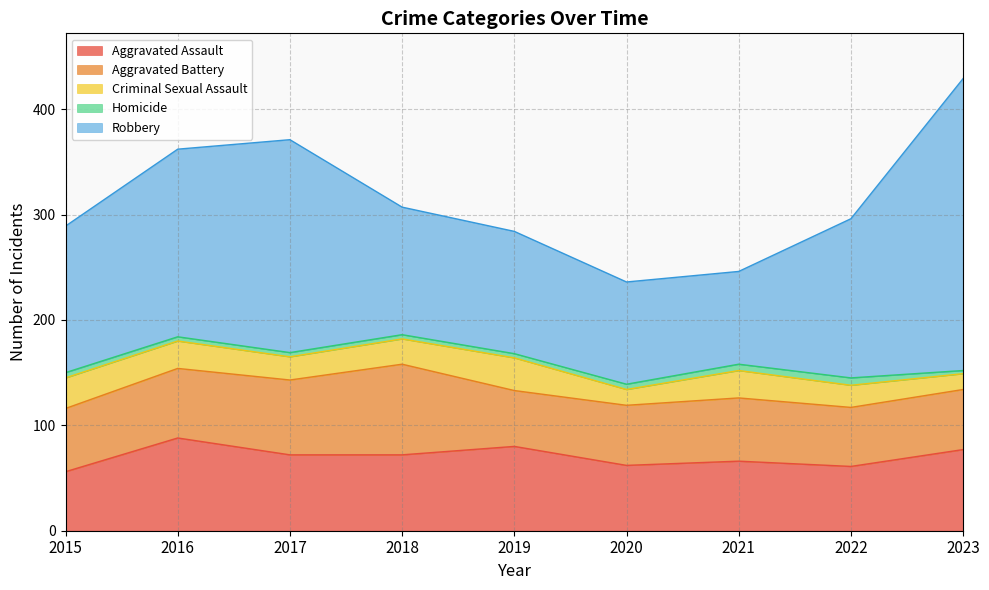

True or false: Aggravated Assault and Criminal Sexual Assault cross at least once.

False